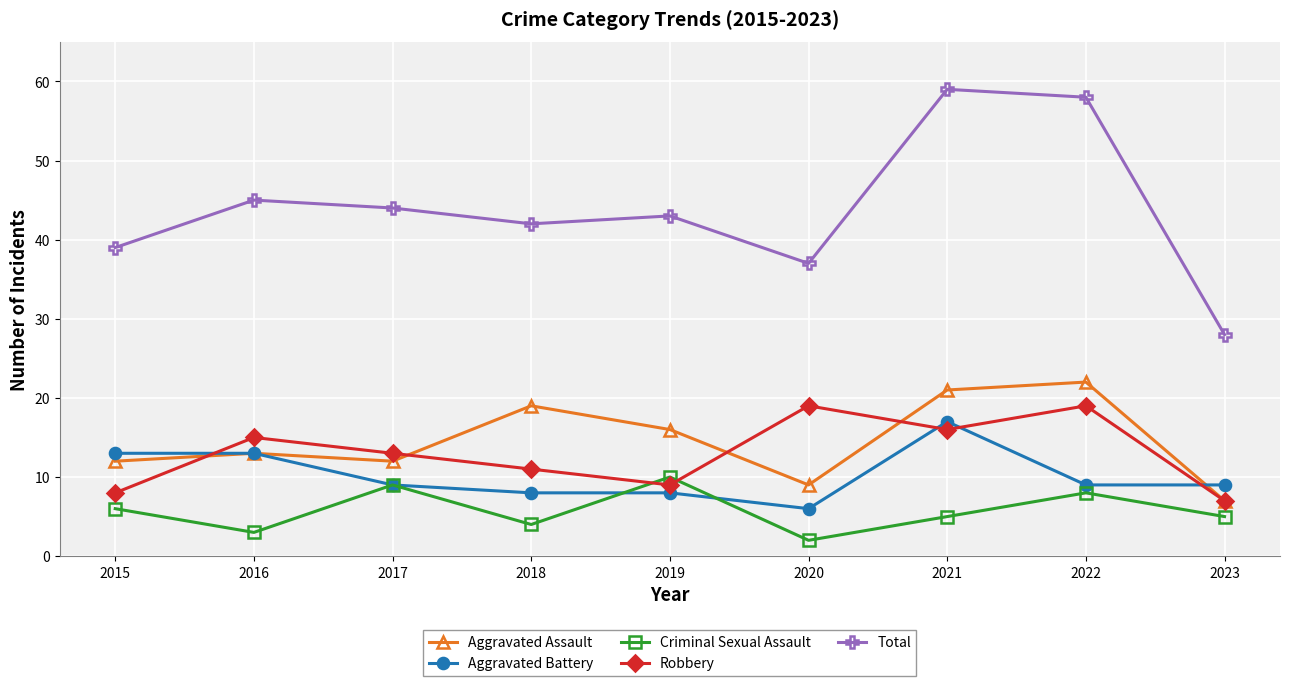

What is the sum of all Criminal Sexual Assault values?

52